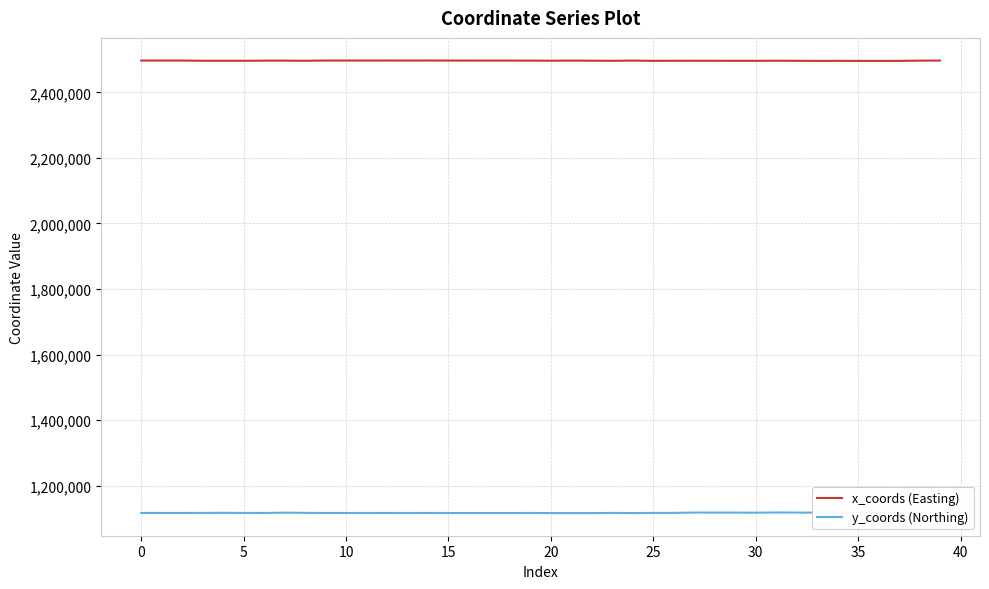

True or false: y_coords (Northing) and x_coords (Easting) intersect in this chart.

False